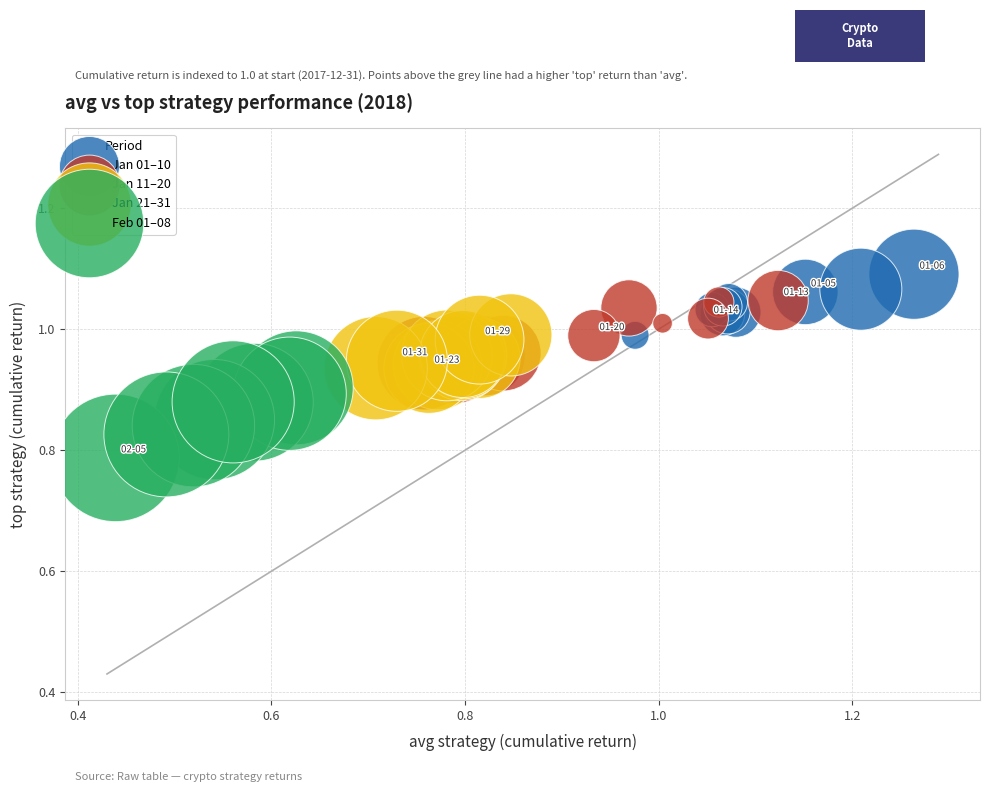

Which series contains the highest Y value?

Jan 01–10